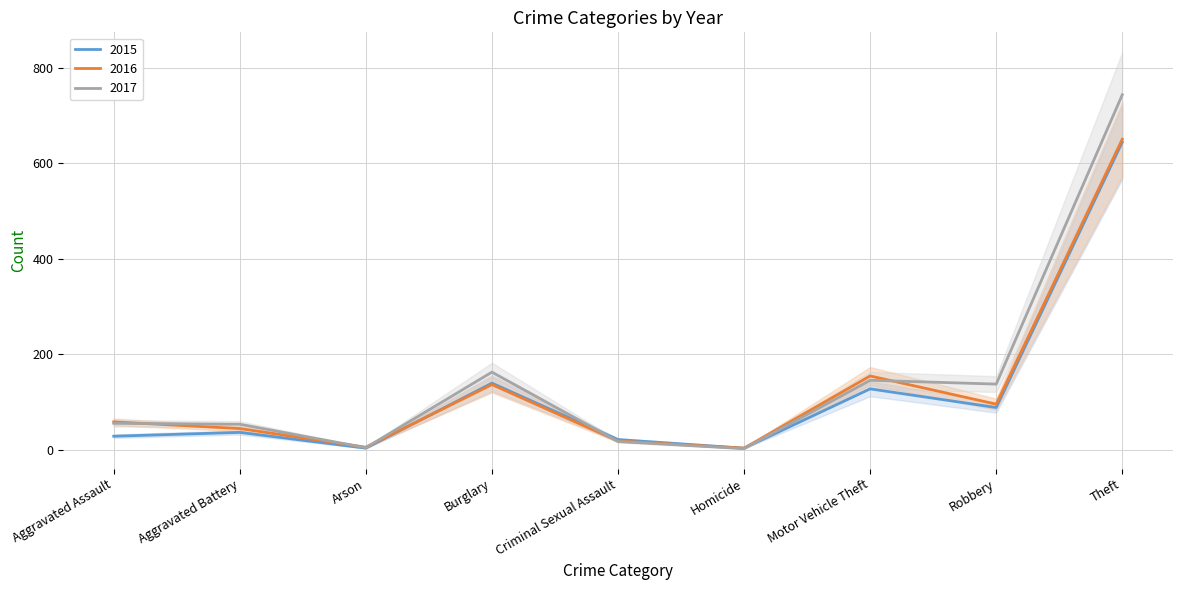

The value of 2015 at Burglary is 62. True or false?

False